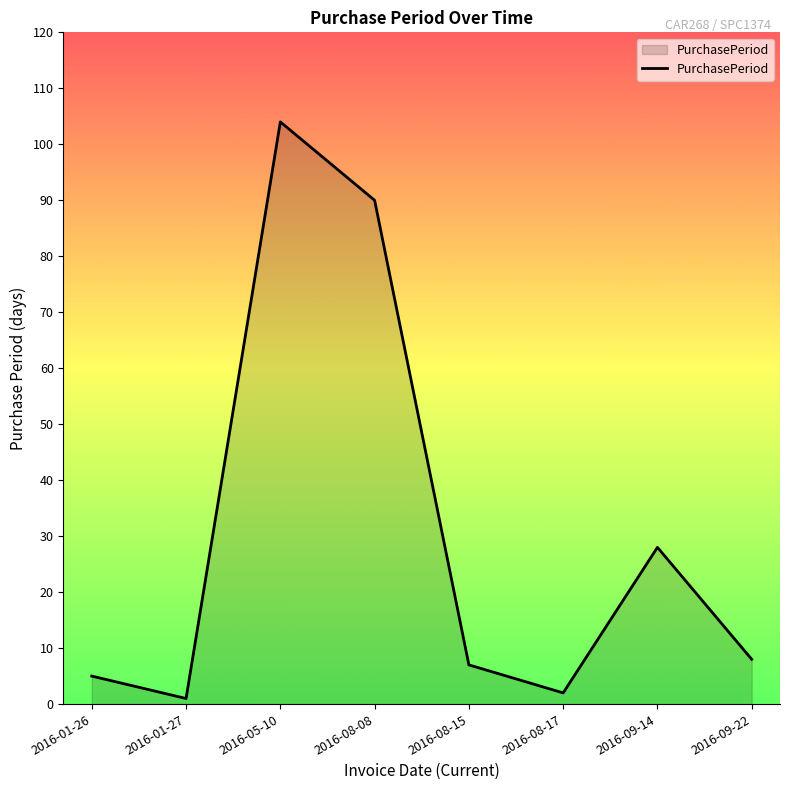

List the labels in order of value, largest first.

2016-05-10, 2016-08-08, 2016-09-14, 2016-09-22, 2016-08-15, 2016-01-26, 2016-08-17, 2016-01-27